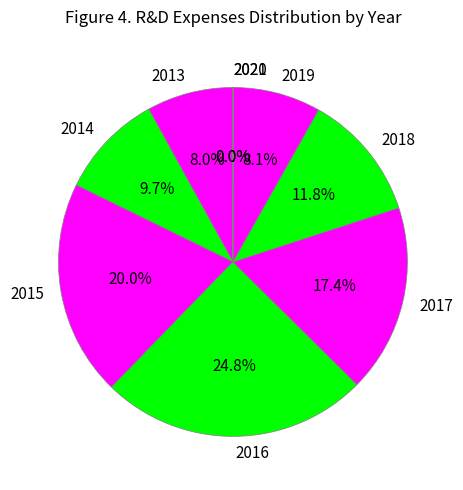

Does 2019 account for over 50% of the chart?

No